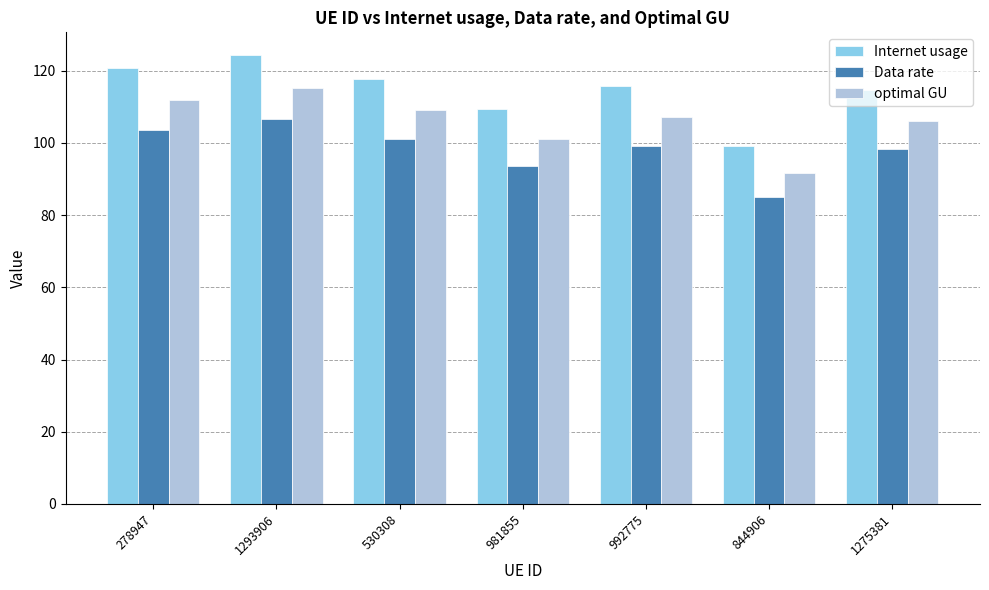

What are all the series names shown in the legend?

Internet usage, Data rate, optimal GU